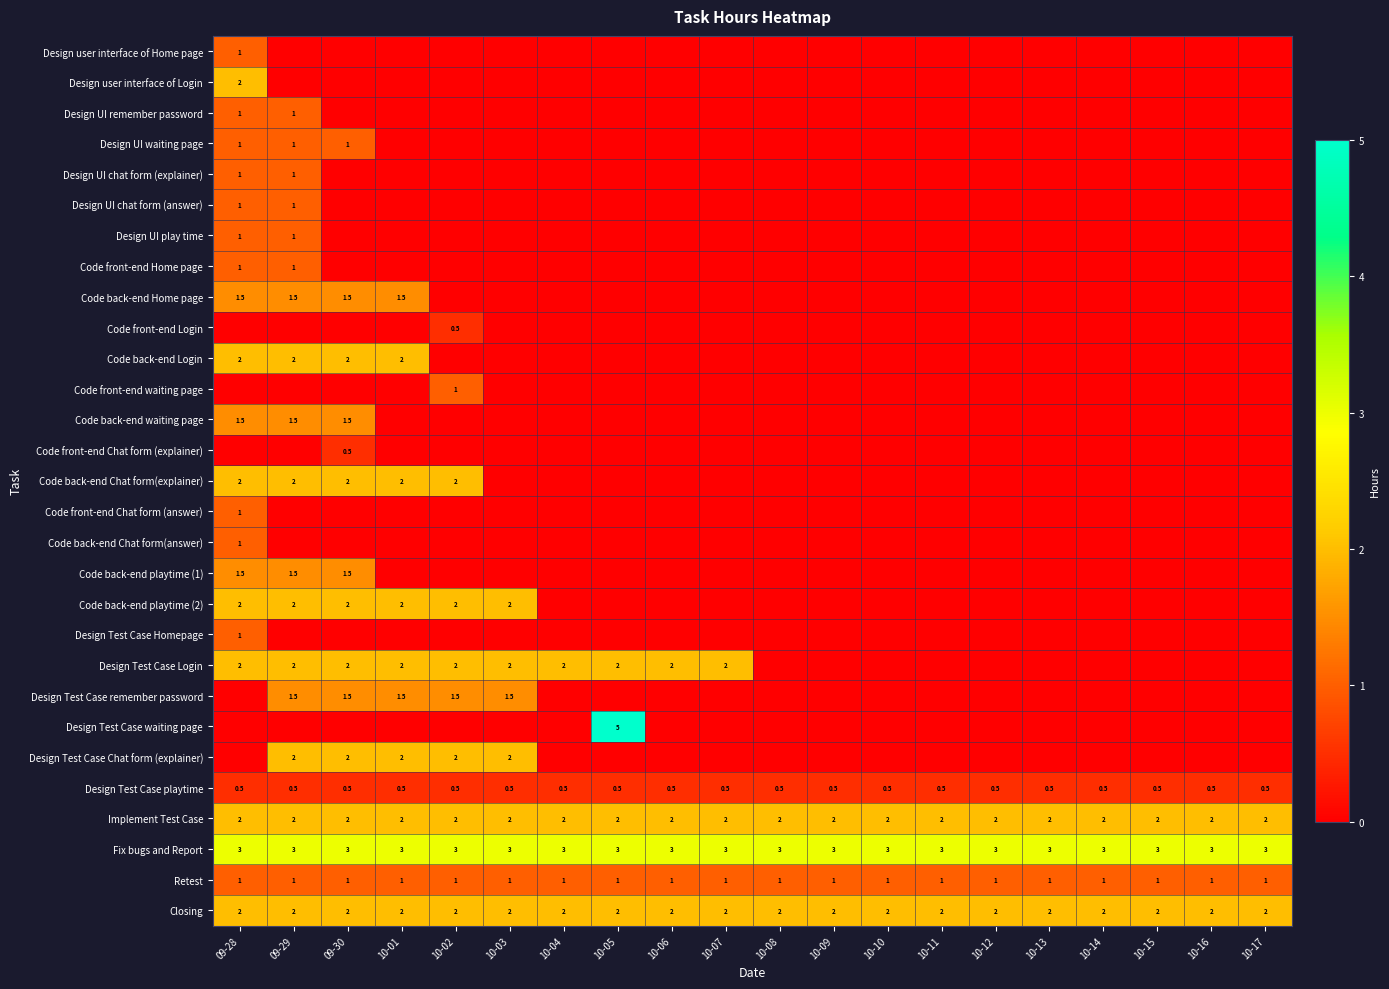

The Implement Test Case series shows 3.3 at 09-29. True or false?

False